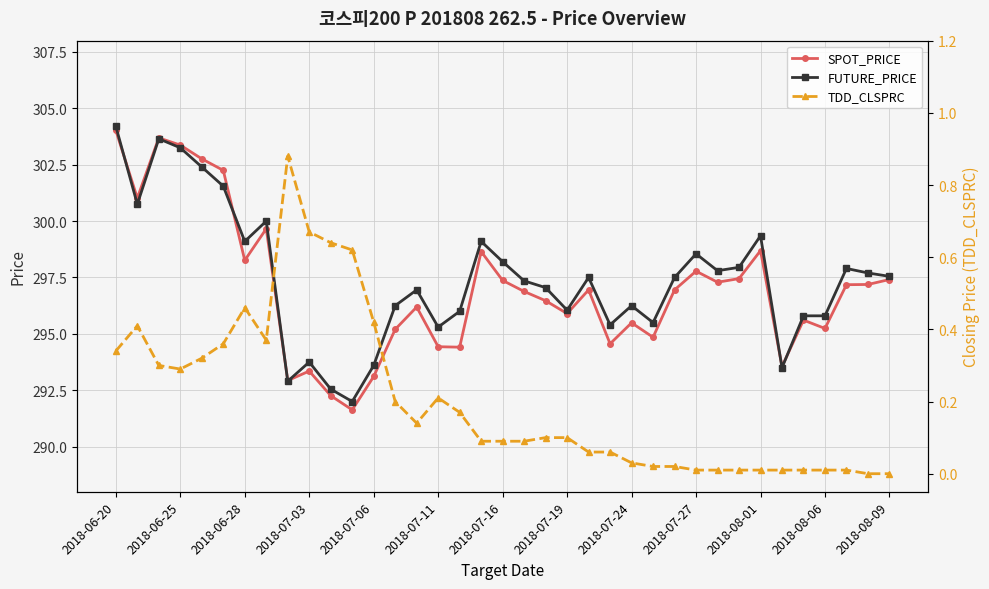

The FUTURE_PRICE series shows 71.5 at 2018-07-19. True or false?

False